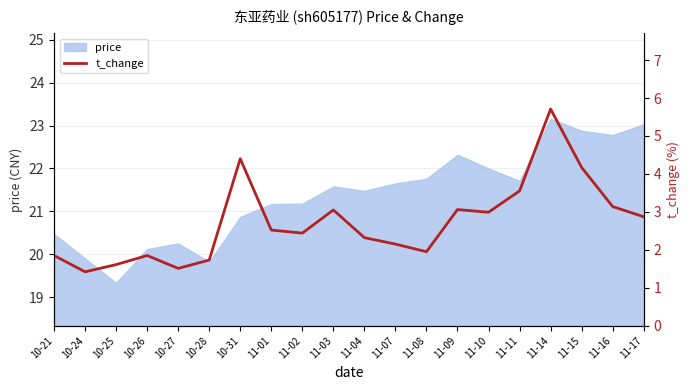

What is the value of the 3rd point from the left?

1.6